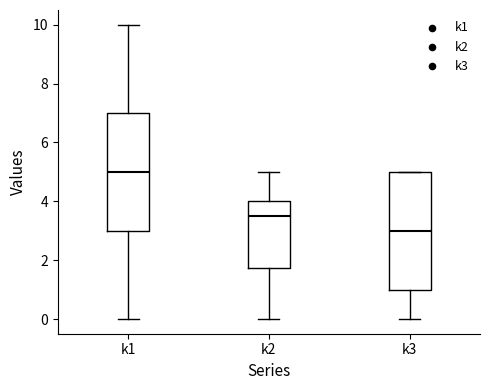

Which box has the lowest median line?

k3